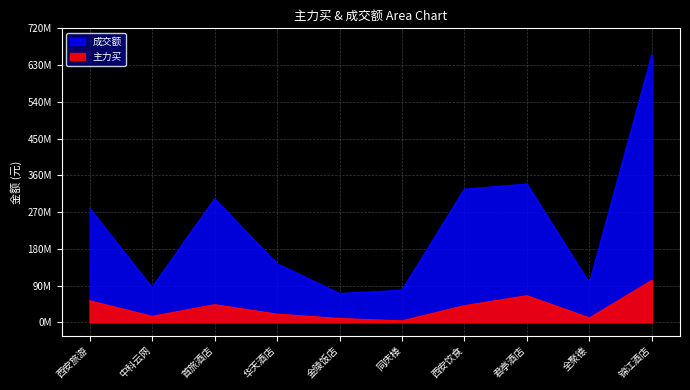

At which label does 主力买 reach its peak?

锦江酒店